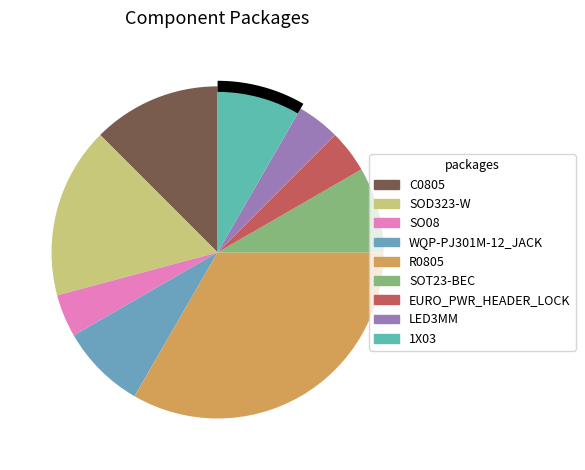

Which category has the biggest portion of the pie?

R0805